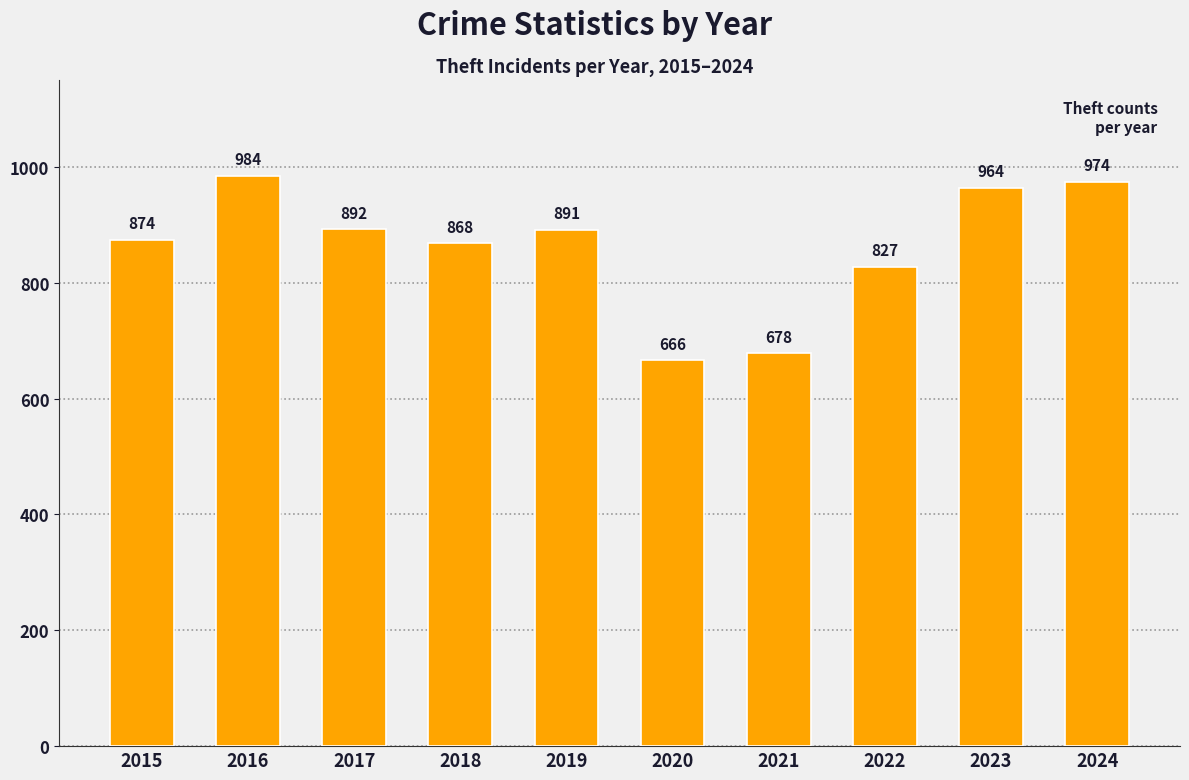

What is the value of the 3rd bar from the left?

892